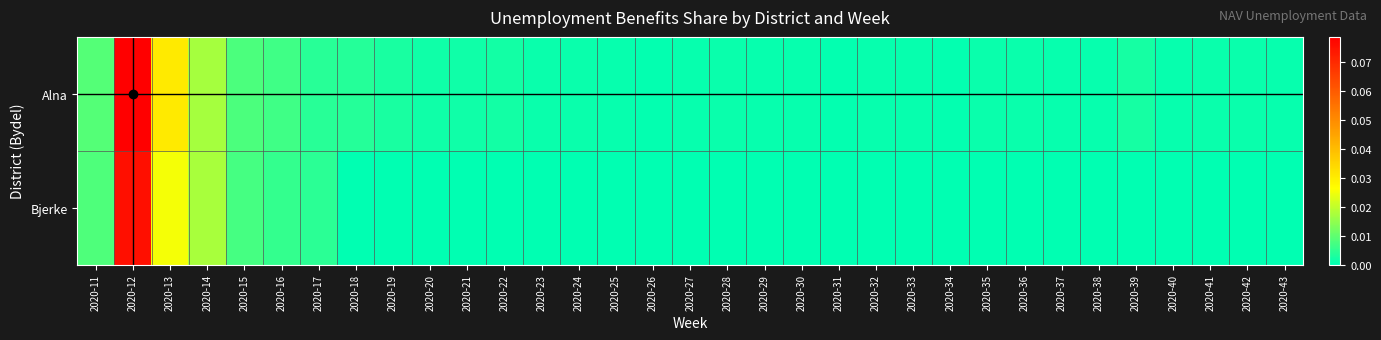

Between 2020-13 and 2020-17, which series saw the biggest shift?

Alna